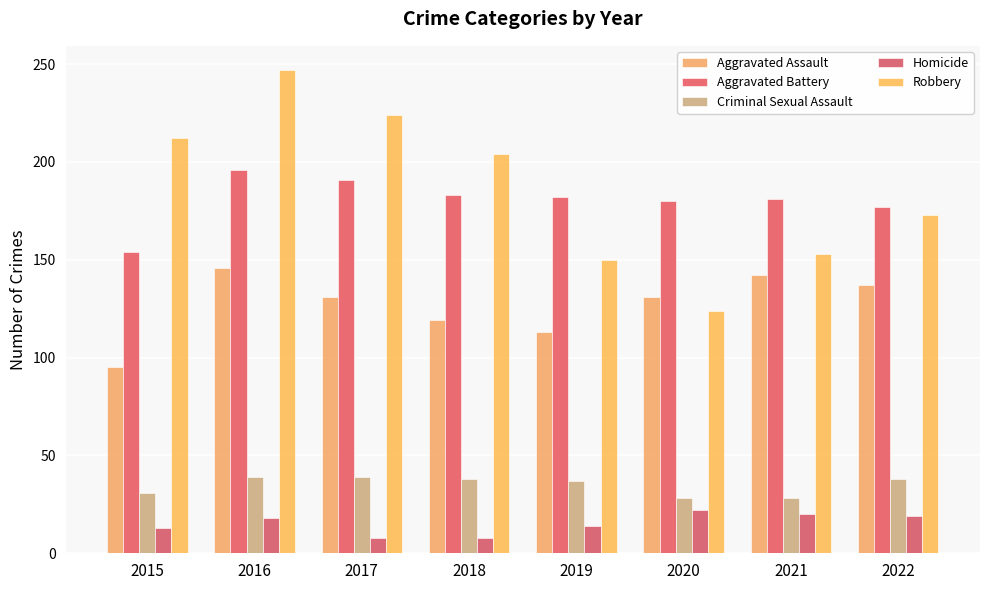

What value does the Criminal Sexual Assault series have at 2016?

39